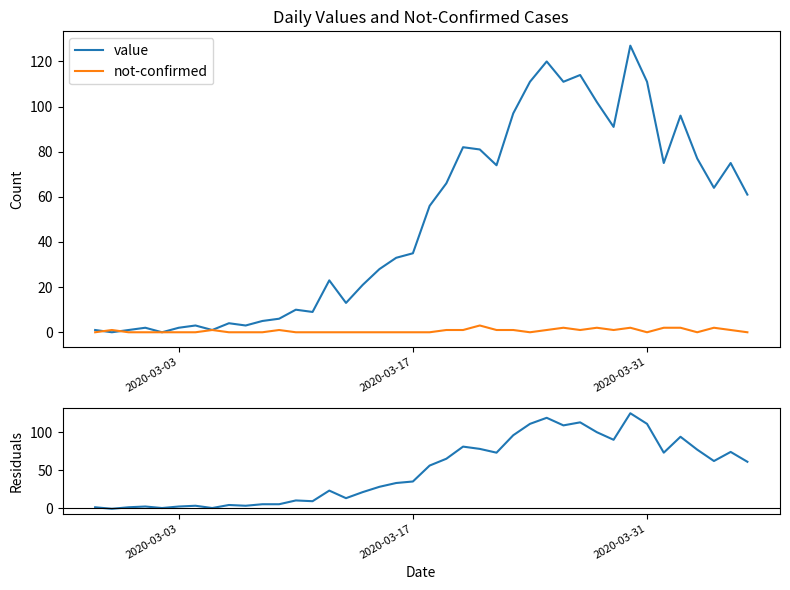

What is the maximum value for value?

127